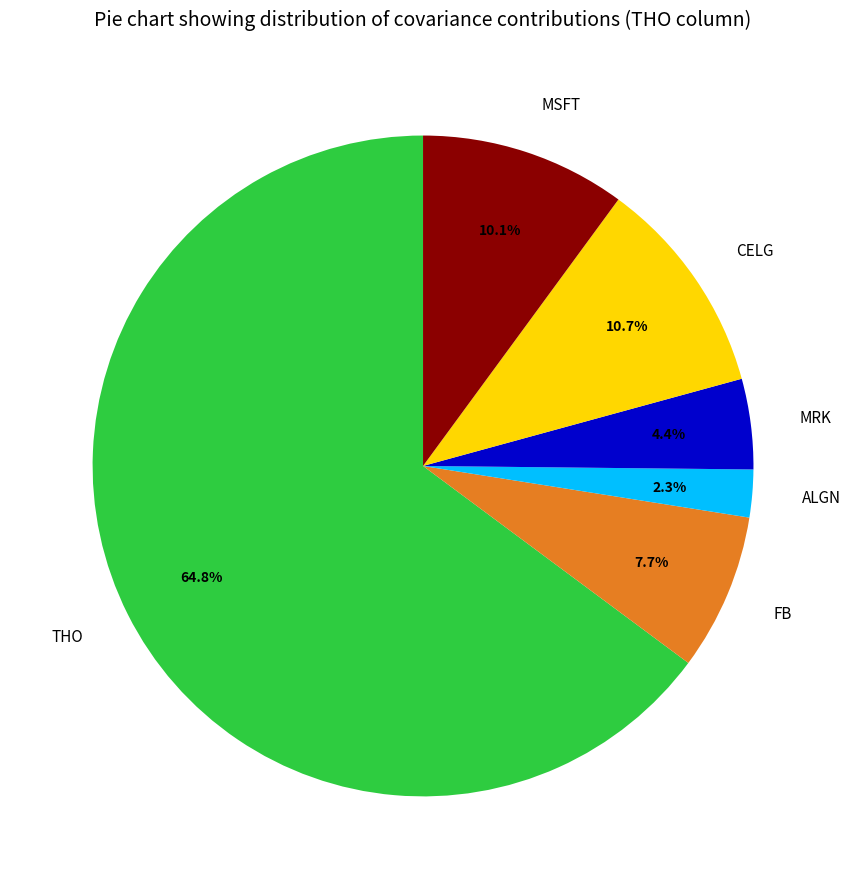

Rank the categories by value from highest to lowest.

THO, CELG, MSFT, FB, MRK, ALGN